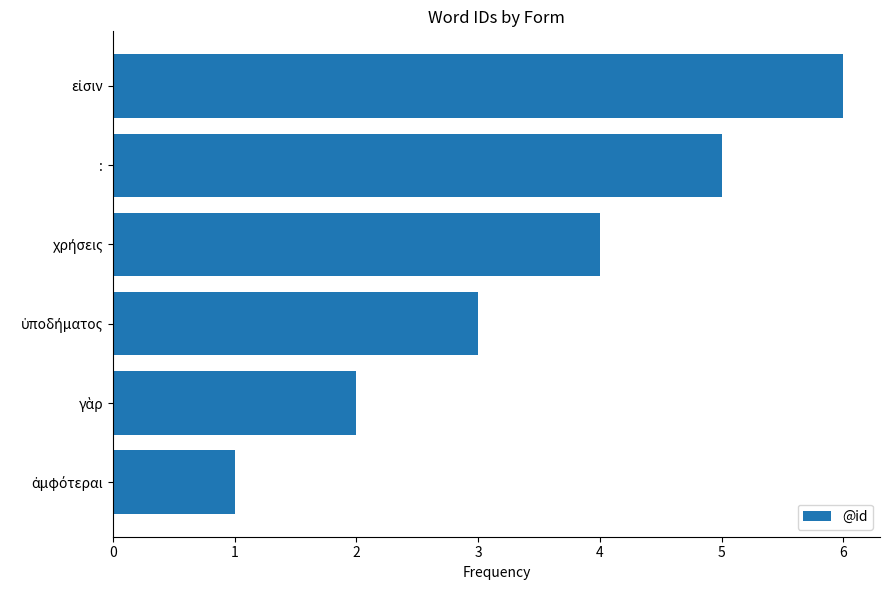

What is the difference between the maximum and minimum values?

5